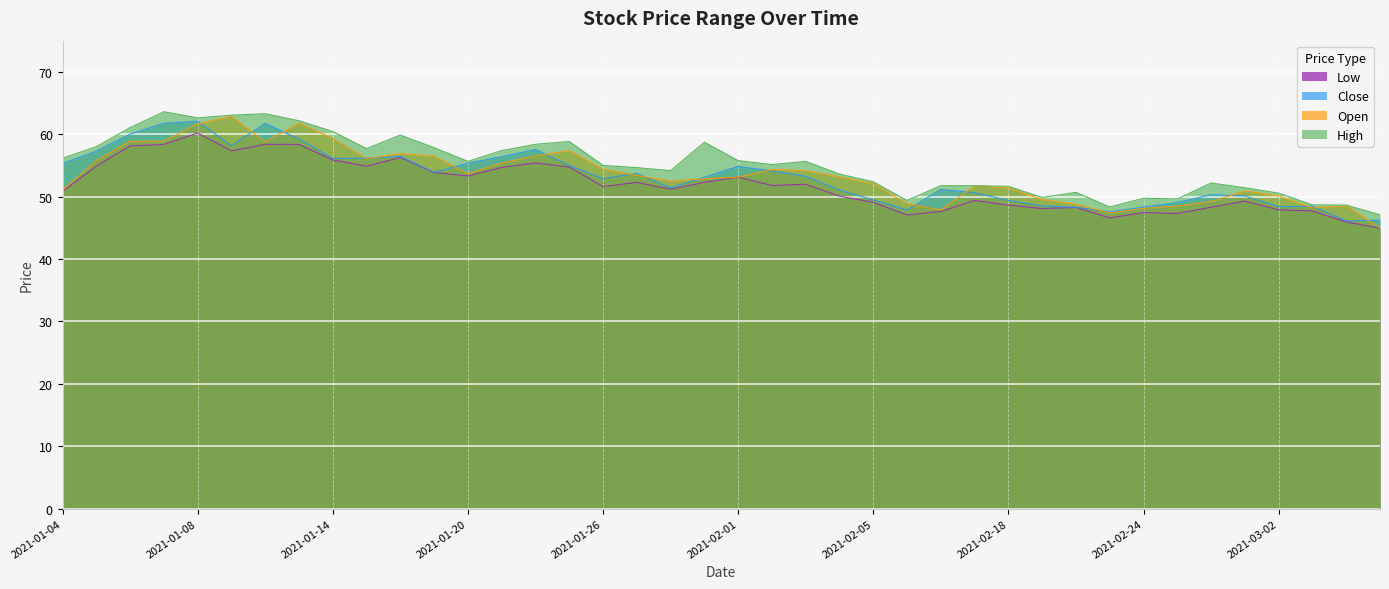

Is the value of close at 2021-01-11 greater than the value of open at 2021-02-03?

Yes